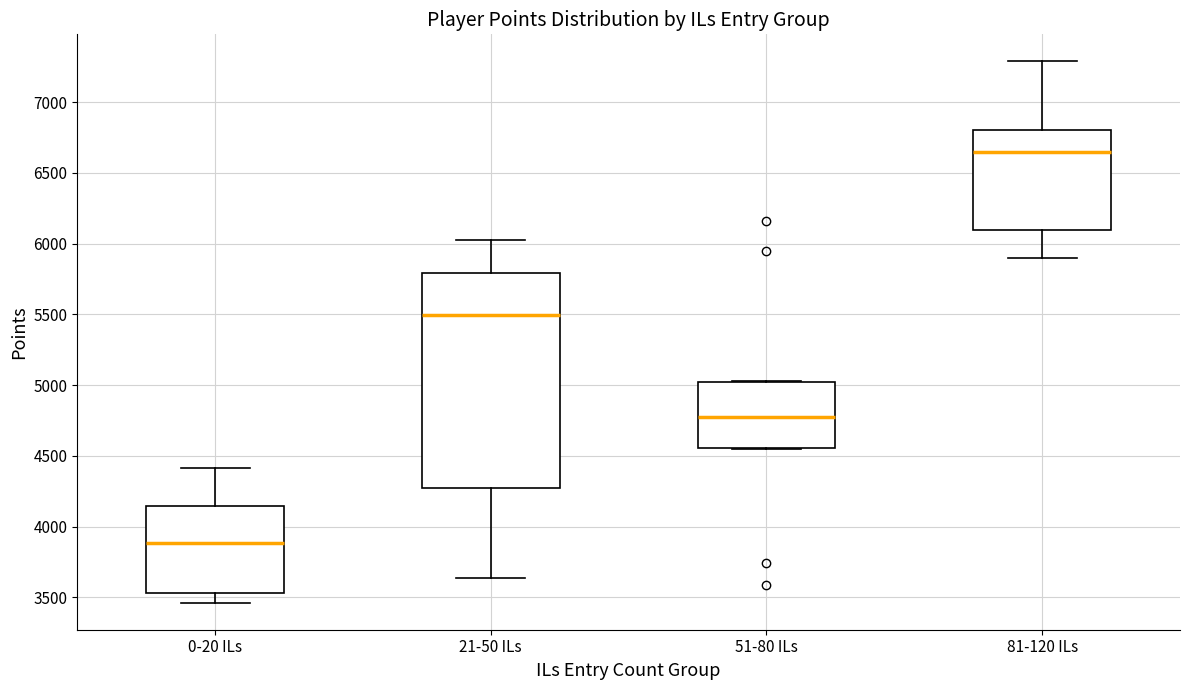

Comparing the boxes themselves (not the whiskers), which one is the tallest?

21-50 ILs